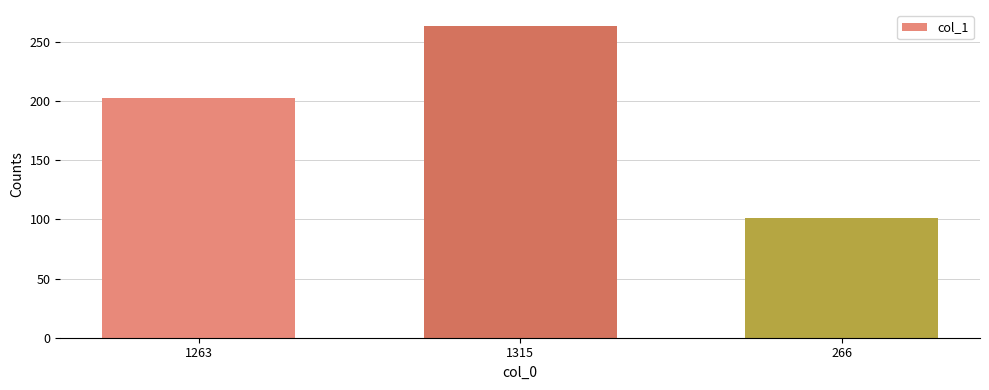

What value does the data have at 266?

101